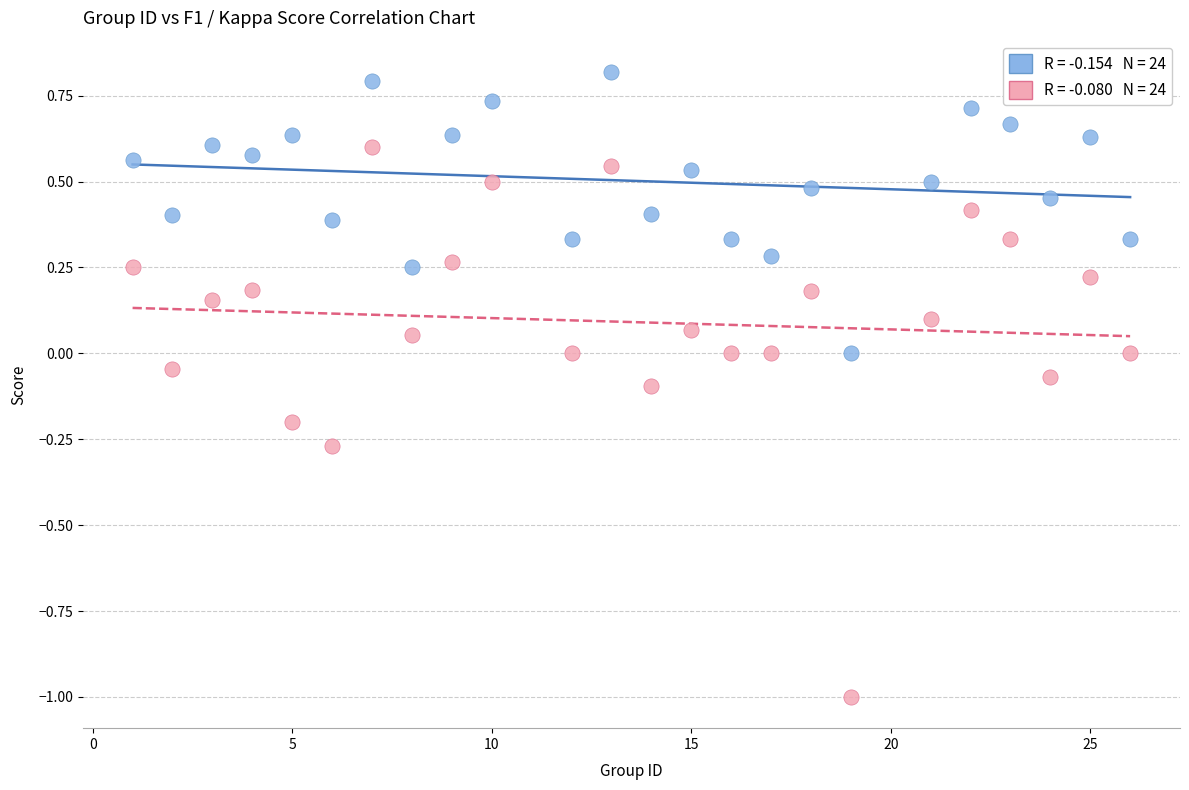

Across all data points, what is the range of X values (max minus min)?

25.0